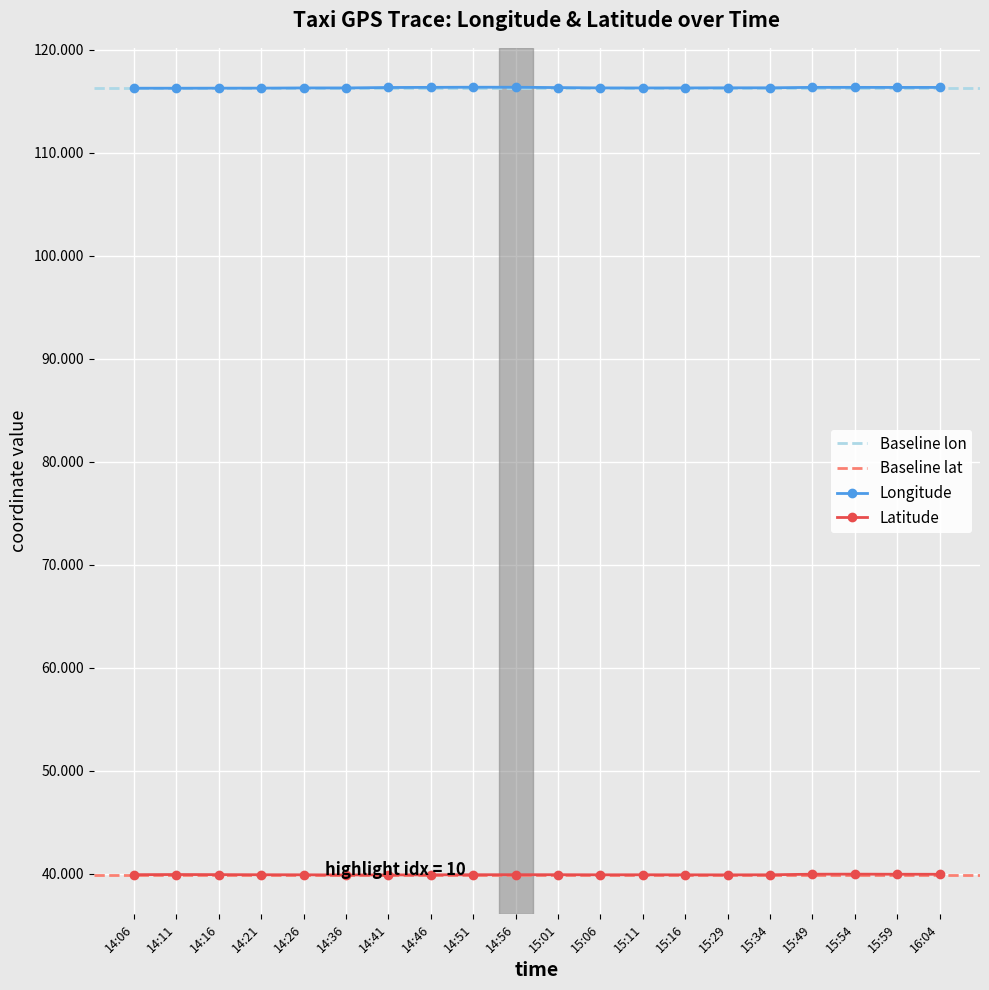

True or false: Longitude has more than 1 points higher than both neighbors.

True